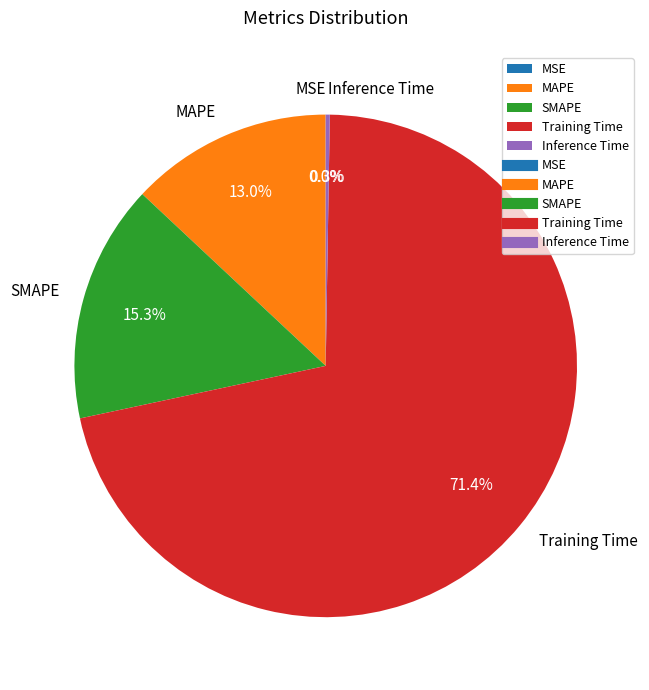

What percentage do Training Time and MAPE together represent?

84.4%